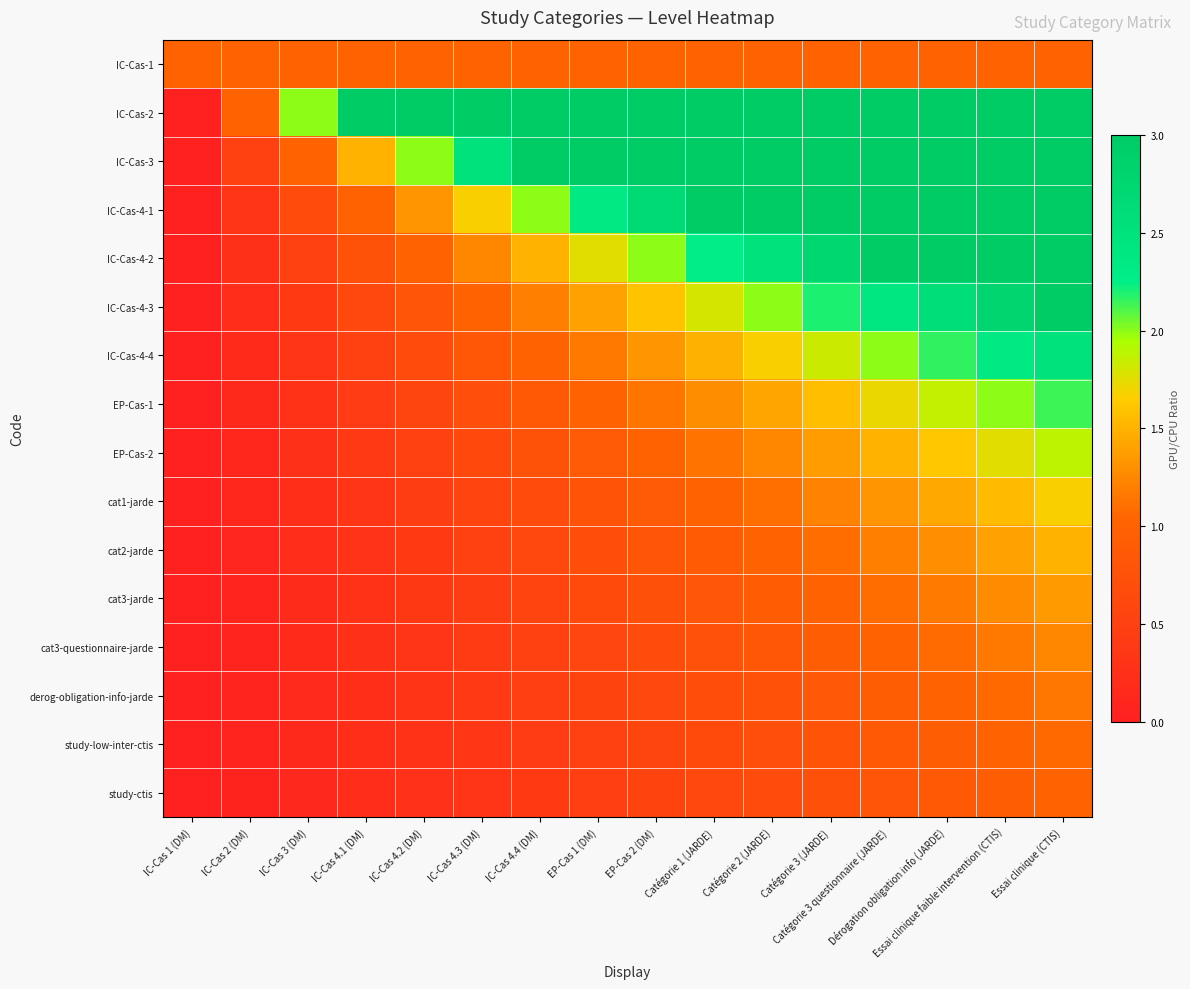

Reading left to right, transcribe all the data shown in this chart.

IC-Cas-1: IC-Cas 1 (DM)=1.0	IC-Cas 2 (DM)=1.0	IC-Cas 3 (DM)=1.0	IC-Cas 4.1 (DM)=1.0	IC-Cas 4.2 (DM)=1.0	IC-Cas 4.3 (DM)=1.0	IC-Cas 4.4 (DM)=1.0	EP-Cas 1 (DM)=1.0	EP-Cas 2 (DM)=1.0	Catégorie 1 (JARDE)=1.0	Catégorie 2 (JARDE)=1.0	Catégorie 3 (JARDE)=1.0	Catégorie 3 questionnaire (JARDE)=1.0	Dérogation obligation info (JARDE)=1.0	Essai clinique faible intervention (CTIS)=1.0	Essai clinique (CTIS)=1.0
IC-Cas-2: IC-Cas 1 (DM)=0.0	IC-Cas 2 (DM)=1.0	IC-Cas 3 (DM)=2.0	IC-Cas 4.1 (DM)=3.0	IC-Cas 4.2 (DM)=4.0	IC-Cas 4.3 (DM)=5.0	IC-Cas 4.4 (DM)=6.0	EP-Cas 1 (DM)=7.0	EP-Cas 2 (DM)=8.0	Catégorie 1 (JARDE)=9.0	Catégorie 2 (JARDE)=10.0	Catégorie 3 (JARDE)=11.0	Catégorie 3 questionnaire (JARDE)=12.0	Dérogation obligation info (JARDE)=13.0	Essai clinique faible intervention (CTIS)=14.0	Essai clinique (CTIS)=15.0
IC-Cas-3: IC-Cas 1 (DM)=0.0	IC-Cas 2 (DM)=0.5	IC-Cas 3 (DM)=1.0	IC-Cas 4.1 (DM)=1.5	IC-Cas 4.2 (DM)=2.0	IC-Cas 4.3 (DM)=2.5	IC-Cas 4.4 (DM)=3.0	EP-Cas 1 (DM)=3.5	EP-Cas 2 (DM)=4.0	Catégorie 1 (JARDE)=4.5	Catégorie 2 (JARDE)=5.0	Catégorie 3 (JARDE)=5.5	Catégorie 3 questionnaire (JARDE)=6.0	Dérogation obligation info (JARDE)=6.5	Essai clinique faible intervention (CTIS)=7.0	Essai clinique (CTIS)=7.5
IC-Cas-4-1: IC-Cas 1 (DM)=0.0	IC-Cas 2 (DM)=0.3	IC-Cas 3 (DM)=0.7	IC-Cas 4.1 (DM)=1.0	IC-Cas 4.2 (DM)=1.3	IC-Cas 4.3 (DM)=1.7	IC-Cas 4.4 (DM)=2.0	EP-Cas 1 (DM)=2.3	EP-Cas 2 (DM)=2.7	Catégorie 1 (JARDE)=3.0	Catégorie 2 (JARDE)=3.3	Catégorie 3 (JARDE)=3.7	Catégorie 3 questionnaire (JARDE)=4.0	Dérogation obligation info (JARDE)=4.3	Essai clinique faible intervention (CTIS)=4.7	Essai clinique (CTIS)=5.0
IC-Cas-4-2: IC-Cas 1 (DM)=0.0	IC-Cas 2 (DM)=0.2	IC-Cas 3 (DM)=0.5	IC-Cas 4.1 (DM)=0.8	IC-Cas 4.2 (DM)=1.0	IC-Cas 4.3 (DM)=1.2	IC-Cas 4.4 (DM)=1.5	EP-Cas 1 (DM)=1.8	EP-Cas 2 (DM)=2.0	Catégorie 1 (JARDE)=2.2	Catégorie 2 (JARDE)=2.5	Catégorie 3 (JARDE)=2.8	Catégorie 3 questionnaire (JARDE)=3.0	Dérogation obligation info (JARDE)=3.2	Essai clinique faible intervention (CTIS)=3.5	Essai clinique (CTIS)=3.8
IC-Cas-4-3: IC-Cas 1 (DM)=0.0	IC-Cas 2 (DM)=0.2	IC-Cas 3 (DM)=0.4	IC-Cas 4.1 (DM)=0.6	IC-Cas 4.2 (DM)=0.8	IC-Cas 4.3 (DM)=1.0	IC-Cas 4.4 (DM)=1.2	EP-Cas 1 (DM)=1.4	EP-Cas 2 (DM)=1.6	Catégorie 1 (JARDE)=1.8	Catégorie 2 (JARDE)=2.0	Catégorie 3 (JARDE)=2.2	Catégorie 3 questionnaire (JARDE)=2.4	Dérogation obligation info (JARDE)=2.6	Essai clinique faible intervention (CTIS)=2.8	Essai clinique (CTIS)=3.0
IC-Cas-4-4: IC-Cas 1 (DM)=0.0	IC-Cas 2 (DM)=0.2	IC-Cas 3 (DM)=0.3	IC-Cas 4.1 (DM)=0.5	IC-Cas 4.2 (DM)=0.7	IC-Cas 4.3 (DM)=0.8	IC-Cas 4.4 (DM)=1.0	EP-Cas 1 (DM)=1.2	EP-Cas 2 (DM)=1.3	Catégorie 1 (JARDE)=1.5	Catégorie 2 (JARDE)=1.7	Catégorie 3 (JARDE)=1.8	Catégorie 3 questionnaire (JARDE)=2.0	Dérogation obligation info (JARDE)=2.2	Essai clinique faible intervention (CTIS)=2.3	Essai clinique (CTIS)=2.5
EP-Cas-1: IC-Cas 1 (DM)=0.0	IC-Cas 2 (DM)=0.1	IC-Cas 3 (DM)=0.3	IC-Cas 4.1 (DM)=0.4	IC-Cas 4.2 (DM)=0.6	IC-Cas 4.3 (DM)=0.7	IC-Cas 4.4 (DM)=0.9	EP-Cas 1 (DM)=1.0	EP-Cas 2 (DM)=1.1	Catégorie 1 (JARDE)=1.3	Catégorie 2 (JARDE)=1.4	Catégorie 3 (JARDE)=1.6	Catégorie 3 questionnaire (JARDE)=1.7	Dérogation obligation info (JARDE)=1.9	Essai clinique faible intervention (CTIS)=2.0	Essai clinique (CTIS)=2.1
EP-Cas-2: IC-Cas 1 (DM)=0.0	IC-Cas 2 (DM)=0.1	IC-Cas 3 (DM)=0.2	IC-Cas 4.1 (DM)=0.4	IC-Cas 4.2 (DM)=0.5	IC-Cas 4.3 (DM)=0.6	IC-Cas 4.4 (DM)=0.8	EP-Cas 1 (DM)=0.9	EP-Cas 2 (DM)=1.0	Catégorie 1 (JARDE)=1.1	Catégorie 2 (JARDE)=1.2	Catégorie 3 (JARDE)=1.4	Catégorie 3 questionnaire (JARDE)=1.5	Dérogation obligation info (JARDE)=1.6	Essai clinique faible intervention (CTIS)=1.8	Essai clinique (CTIS)=1.9
cat1-jarde: IC-Cas 1 (DM)=0.0	IC-Cas 2 (DM)=0.1	IC-Cas 3 (DM)=0.2	IC-Cas 4.1 (DM)=0.3	IC-Cas 4.2 (DM)=0.4	IC-Cas 4.3 (DM)=0.6	IC-Cas 4.4 (DM)=0.7	EP-Cas 1 (DM)=0.8	EP-Cas 2 (DM)=0.9	Catégorie 1 (JARDE)=1.0	Catégorie 2 (JARDE)=1.1	Catégorie 3 (JARDE)=1.2	Catégorie 3 questionnaire (JARDE)=1.3	Dérogation obligation info (JARDE)=1.4	Essai clinique faible intervention (CTIS)=1.6	Essai clinique (CTIS)=1.7
cat2-jarde: IC-Cas 1 (DM)=0.0	IC-Cas 2 (DM)=0.1	IC-Cas 3 (DM)=0.2	IC-Cas 4.1 (DM)=0.3	IC-Cas 4.2 (DM)=0.4	IC-Cas 4.3 (DM)=0.5	IC-Cas 4.4 (DM)=0.6	EP-Cas 1 (DM)=0.7	EP-Cas 2 (DM)=0.8	Catégorie 1 (JARDE)=0.9	Catégorie 2 (JARDE)=1.0	Catégorie 3 (JARDE)=1.1	Catégorie 3 questionnaire (JARDE)=1.2	Dérogation obligation info (JARDE)=1.3	Essai clinique faible intervention (CTIS)=1.4	Essai clinique (CTIS)=1.5
cat3-jarde: IC-Cas 1 (DM)=0.0	IC-Cas 2 (DM)=0.1	IC-Cas 3 (DM)=0.2	IC-Cas 4.1 (DM)=0.3	IC-Cas 4.2 (DM)=0.4	IC-Cas 4.3 (DM)=0.5	IC-Cas 4.4 (DM)=0.5	EP-Cas 1 (DM)=0.6	EP-Cas 2 (DM)=0.7	Catégorie 1 (JARDE)=0.8	Catégorie 2 (JARDE)=0.9	Catégorie 3 (JARDE)=1.0	Catégorie 3 questionnaire (JARDE)=1.1	Dérogation obligation info (JARDE)=1.2	Essai clinique faible intervention (CTIS)=1.3	Essai clinique (CTIS)=1.4
cat3-questionnaire-jarde: IC-Cas 1 (DM)=0.0	IC-Cas 2 (DM)=0.1	IC-Cas 3 (DM)=0.2	IC-Cas 4.1 (DM)=0.2	IC-Cas 4.2 (DM)=0.3	IC-Cas 4.3 (DM)=0.4	IC-Cas 4.4 (DM)=0.5	EP-Cas 1 (DM)=0.6	EP-Cas 2 (DM)=0.7	Catégorie 1 (JARDE)=0.7	Catégorie 2 (JARDE)=0.8	Catégorie 3 (JARDE)=0.9	Catégorie 3 questionnaire (JARDE)=1.0	Dérogation obligation info (JARDE)=1.1	Essai clinique faible intervention (CTIS)=1.2	Essai clinique (CTIS)=1.2
derog-obligation-info-jarde: IC-Cas 1 (DM)=0.0	IC-Cas 2 (DM)=0.1	IC-Cas 3 (DM)=0.2	IC-Cas 4.1 (DM)=0.2	IC-Cas 4.2 (DM)=0.3	IC-Cas 4.3 (DM)=0.4	IC-Cas 4.4 (DM)=0.5	EP-Cas 1 (DM)=0.5	EP-Cas 2 (DM)=0.6	Catégorie 1 (JARDE)=0.7	Catégorie 2 (JARDE)=0.8	Catégorie 3 (JARDE)=0.8	Catégorie 3 questionnaire (JARDE)=0.9	Dérogation obligation info (JARDE)=1.0	Essai clinique faible intervention (CTIS)=1.1	Essai clinique (CTIS)=1.2
study-low-inter-ctis: IC-Cas 1 (DM)=0.0	IC-Cas 2 (DM)=0.1	IC-Cas 3 (DM)=0.1	IC-Cas 4.1 (DM)=0.2	IC-Cas 4.2 (DM)=0.3	IC-Cas 4.3 (DM)=0.4	IC-Cas 4.4 (DM)=0.4	EP-Cas 1 (DM)=0.5	EP-Cas 2 (DM)=0.6	Catégorie 1 (JARDE)=0.6	Catégorie 2 (JARDE)=0.7	Catégorie 3 (JARDE)=0.8	Catégorie 3 questionnaire (JARDE)=0.9	Dérogation obligation info (JARDE)=0.9	Essai clinique faible intervention (CTIS)=1.0	Essai clinique (CTIS)=1.1
study-ctis: IC-Cas 1 (DM)=0.0	IC-Cas 2 (DM)=0.1	IC-Cas 3 (DM)=0.1	IC-Cas 4.1 (DM)=0.2	IC-Cas 4.2 (DM)=0.3	IC-Cas 4.3 (DM)=0.3	IC-Cas 4.4 (DM)=0.4	EP-Cas 1 (DM)=0.5	EP-Cas 2 (DM)=0.5	Catégorie 1 (JARDE)=0.6	Catégorie 2 (JARDE)=0.7	Catégorie 3 (JARDE)=0.7	Catégorie 3 questionnaire (JARDE)=0.8	Dérogation obligation info (JARDE)=0.9	Essai clinique faible intervention (CTIS)=0.9	Essai clinique (CTIS)=1.0